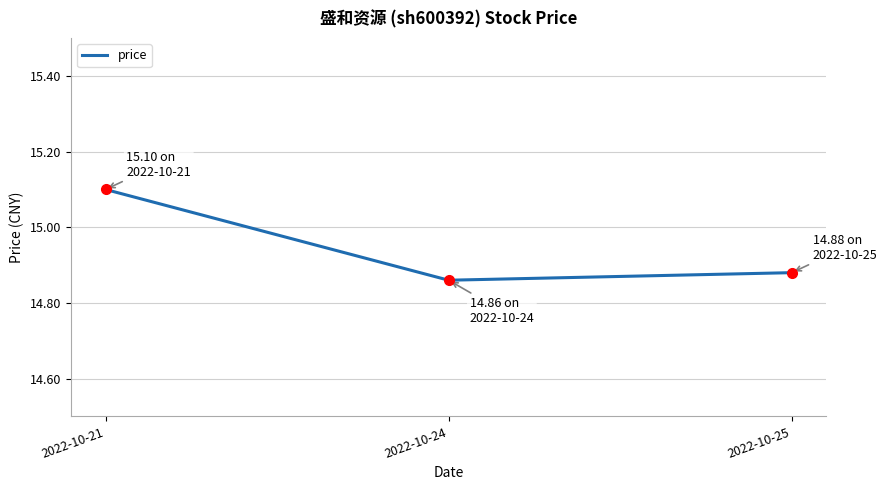

How many lines are shown in the chart?

1